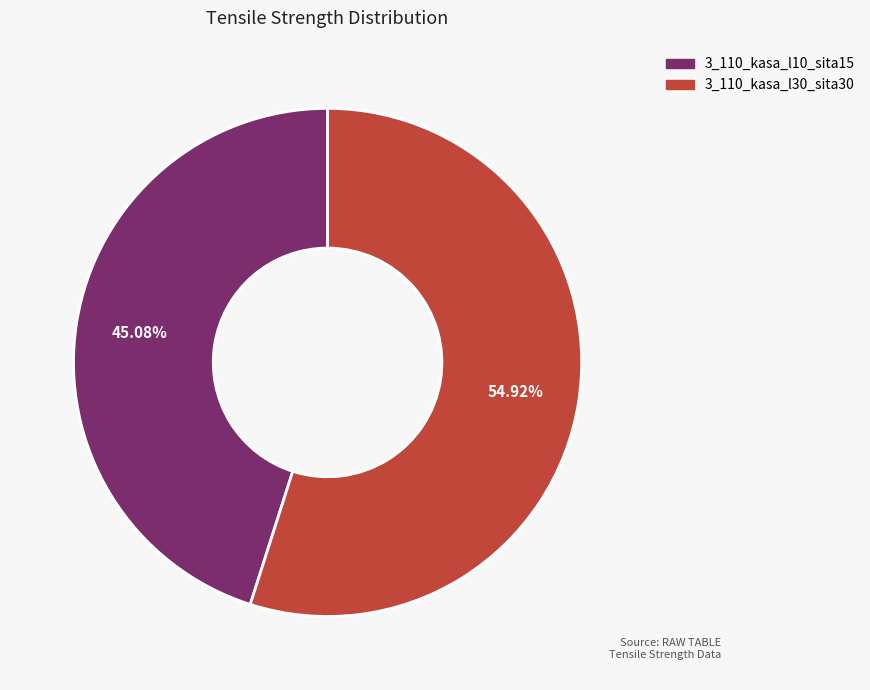

Which category has the smallest portion of the pie?

3_110_kasa_l10_sita15